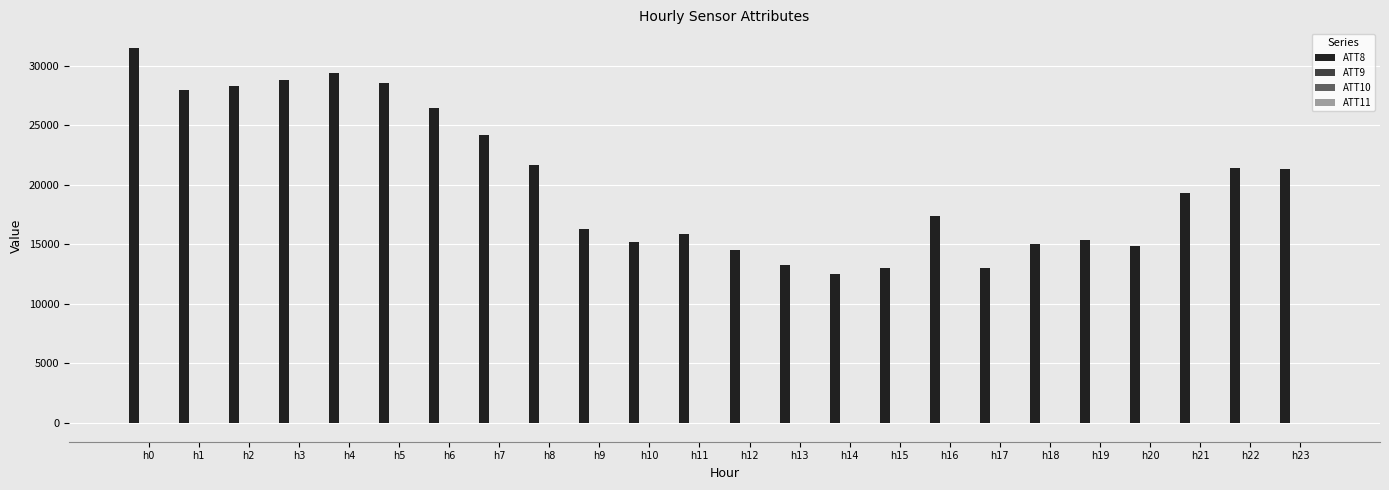

True or false: ATT8 has a value of 13000.0 at h15.

True